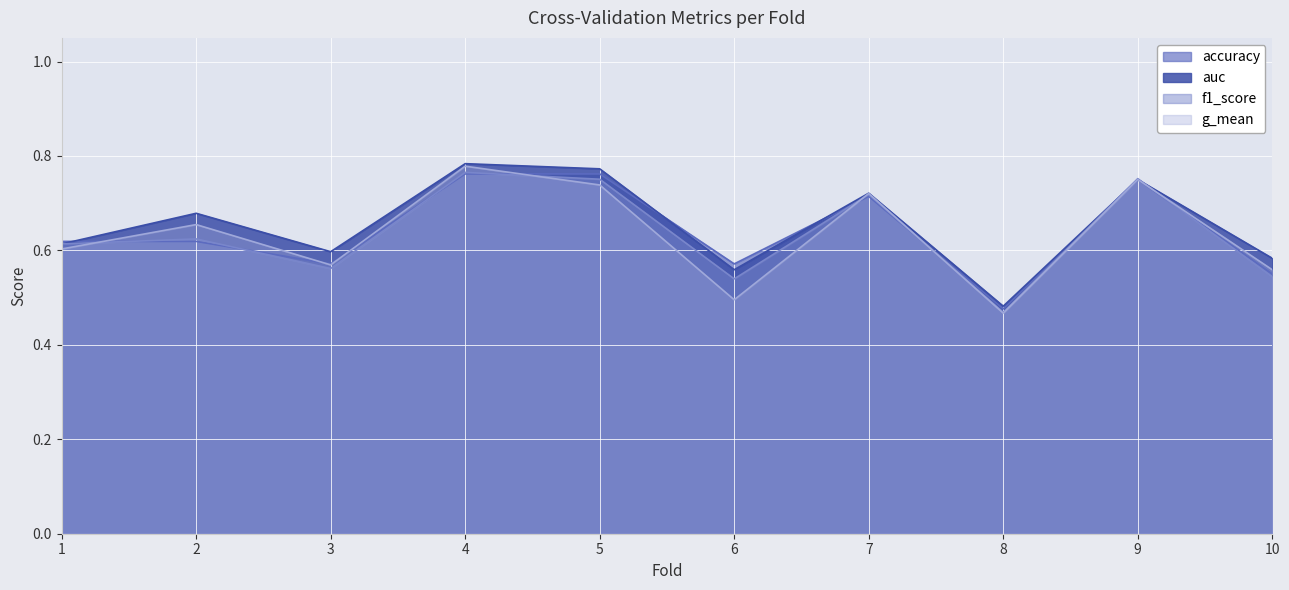

Reading right to left, transcribe all the data shown in this chart.

accuracy: 10=0.6	9=0.8	8=0.5	7=0.7	6=0.6	5=0.8	4=0.8	3=0.6	2=0.6	1=0.6
auc: 10=0.6	9=0.8	8=0.5	7=0.7	6=0.6	5=0.8	4=0.8	3=0.6	2=0.7	1=0.6
f1_score: 10=0.5	9=0.8	8=0.5	7=0.7	6=0.5	5=0.8	4=0.8	3=0.6	2=0.6	1=0.6
g_mean: 10=0.6	9=0.8	8=0.5	7=0.7	6=0.5	5=0.7	4=0.8	3=0.6	2=0.7	1=0.6